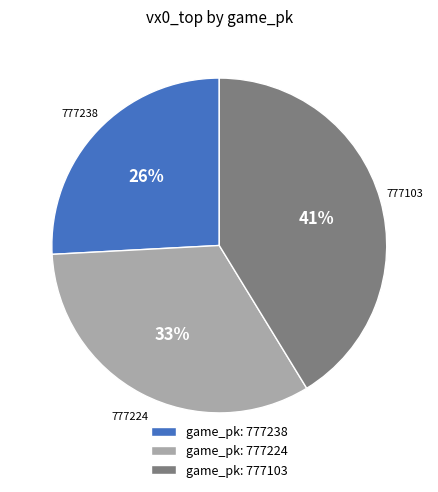

Is the sum of game_pk: 777238 and game_pk: 777224 greater than half?

Yes